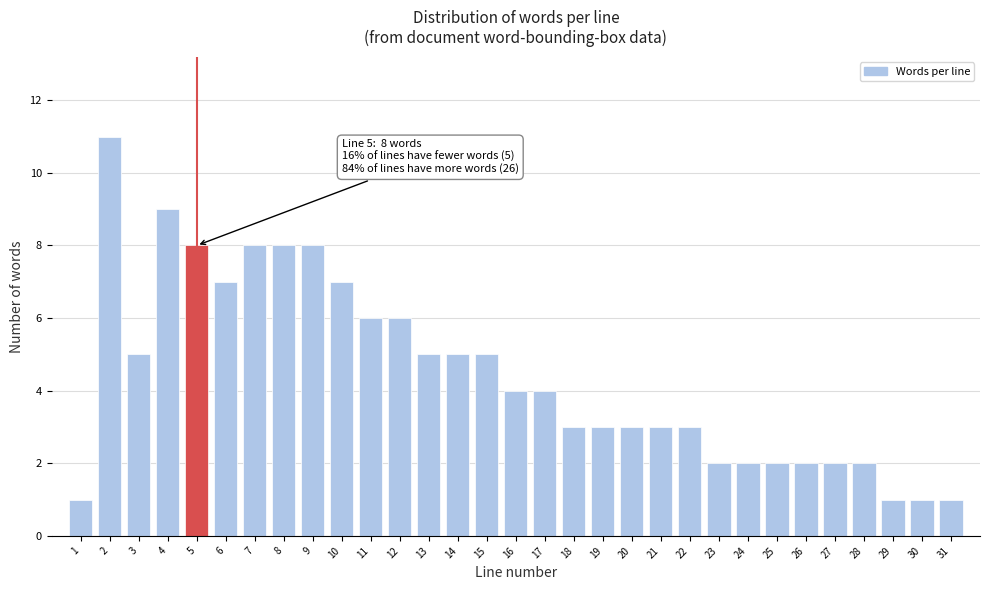

What is the maximum value shown in the chart?

11